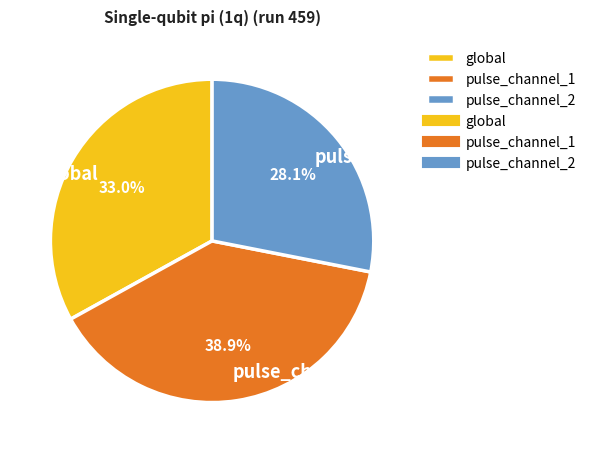

How many slices are in this pie chart?

3